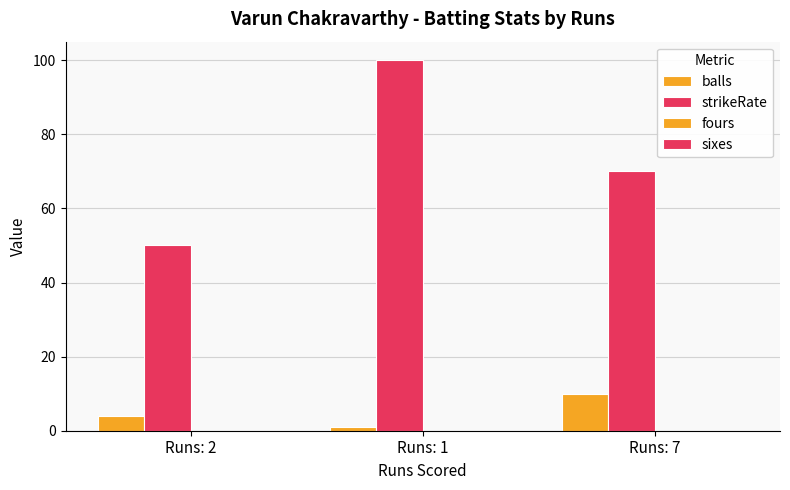

Count the strikeRate values in the range 50 to 100.

3